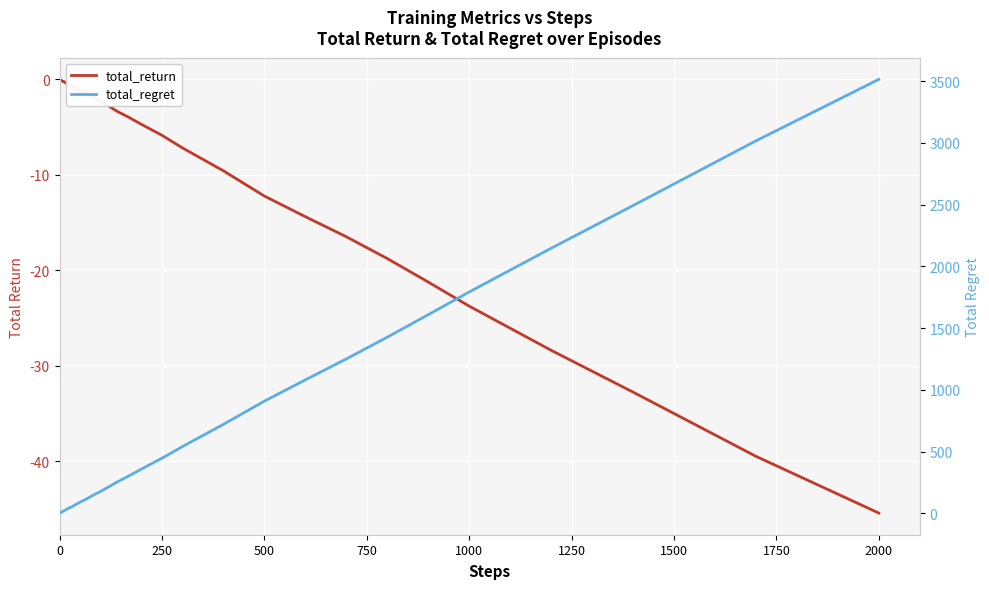

How many lines are shown in the chart?

2